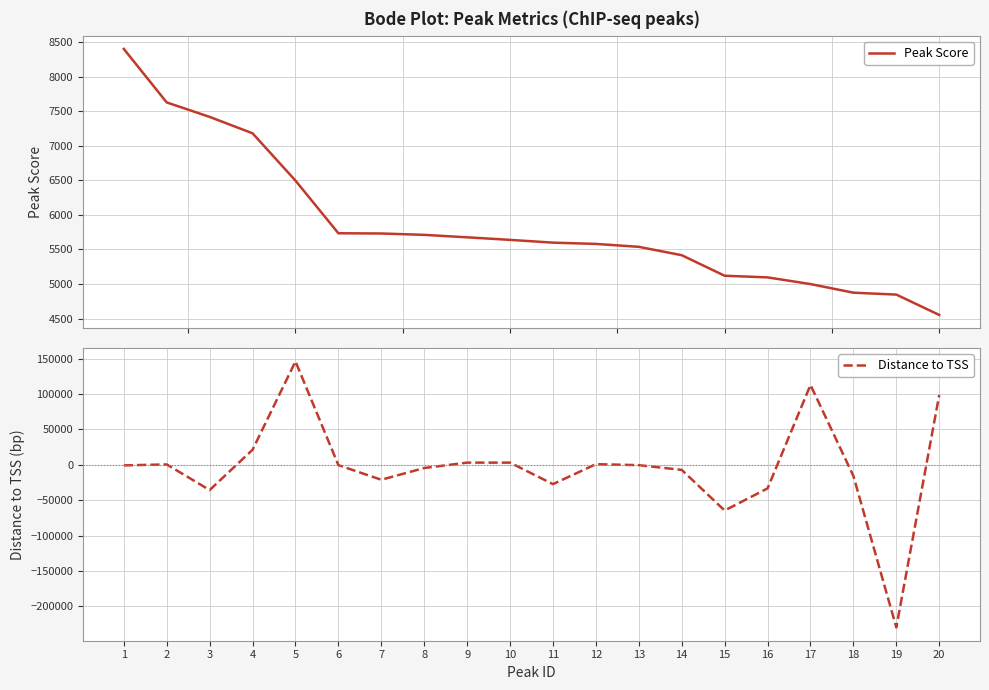

What is the spread (max minus min) of values at 18?

20576.4